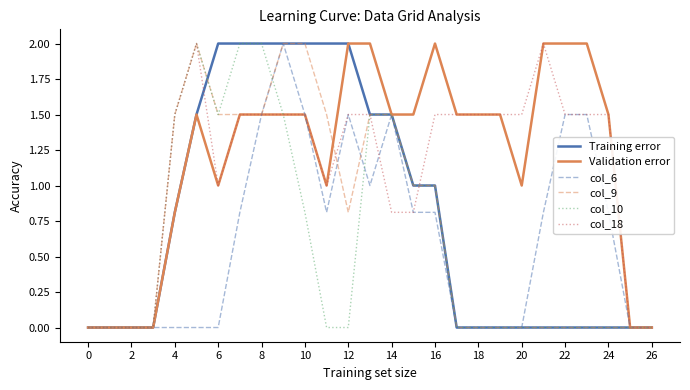

Does the chart have visible grid lines?

No